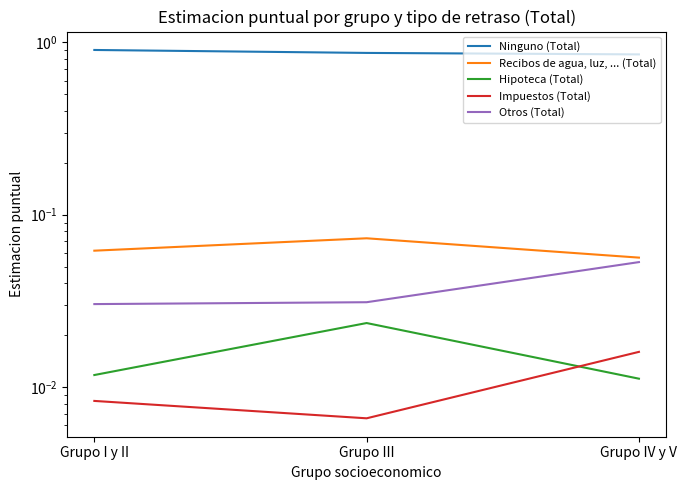

Rank the series at Grupo III from highest to lowest value.

Ninguno (Total), Recibos de agua, luz, ... (Total), Otros (Total), Hipoteca (Total), Impuestos (Total)